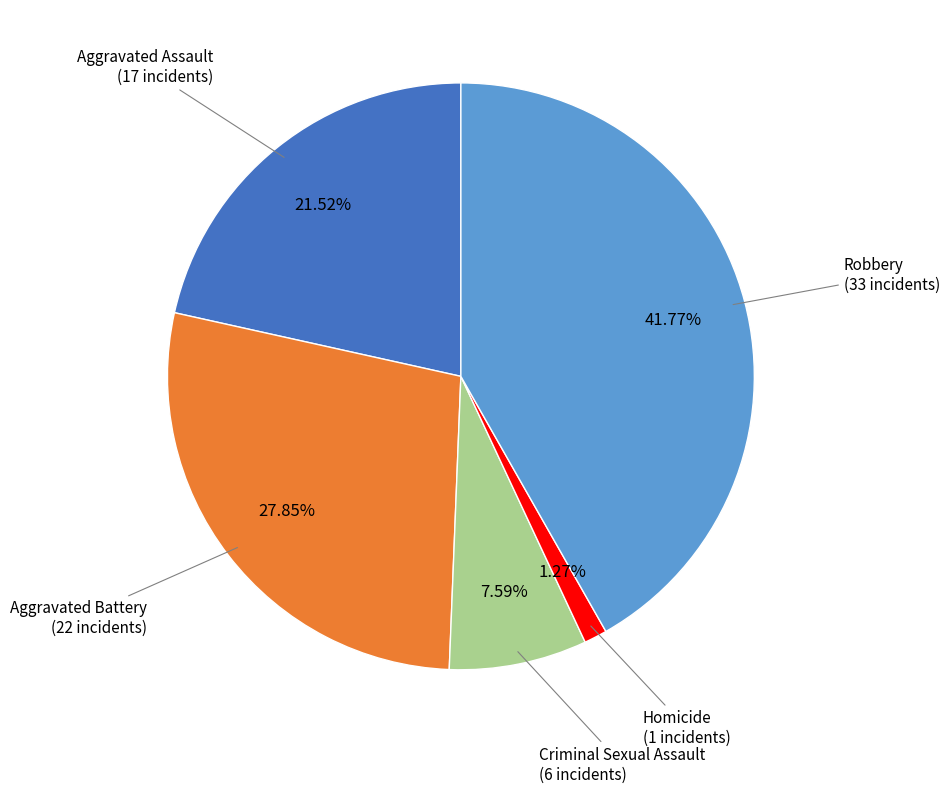

Does any single category account for the majority?

No